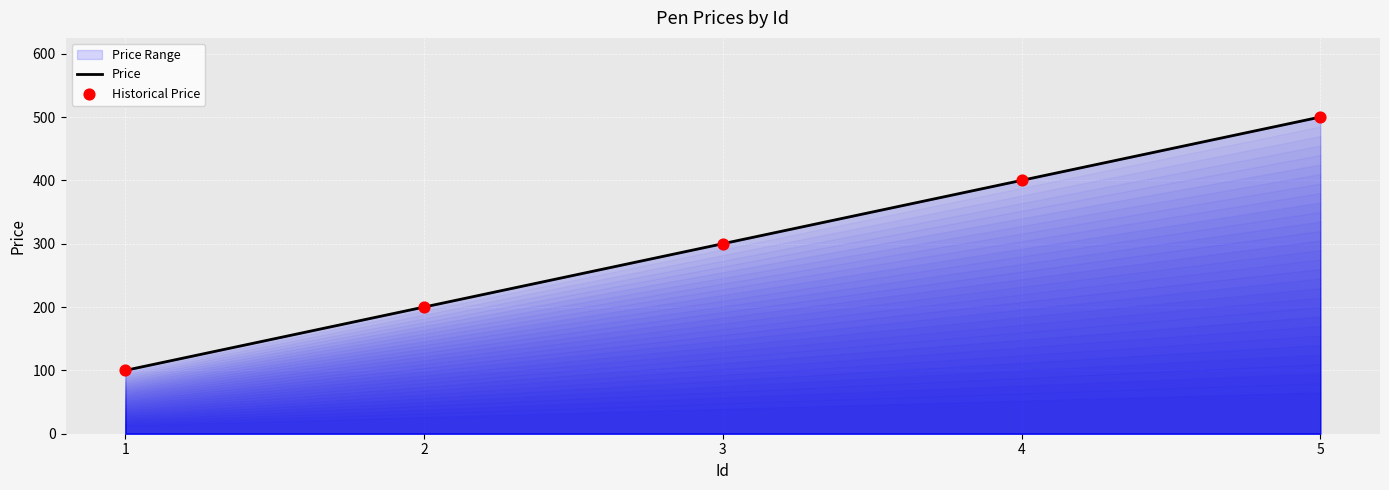

Which series has the largest total across all categories?

Price